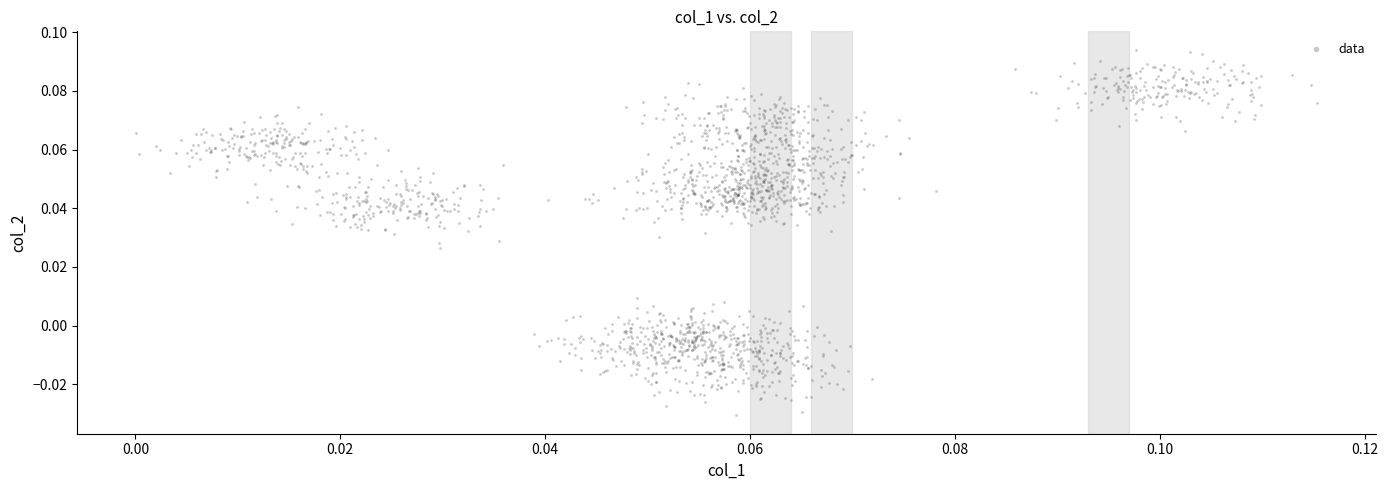

Count the number of points in this scatter plot.

2000